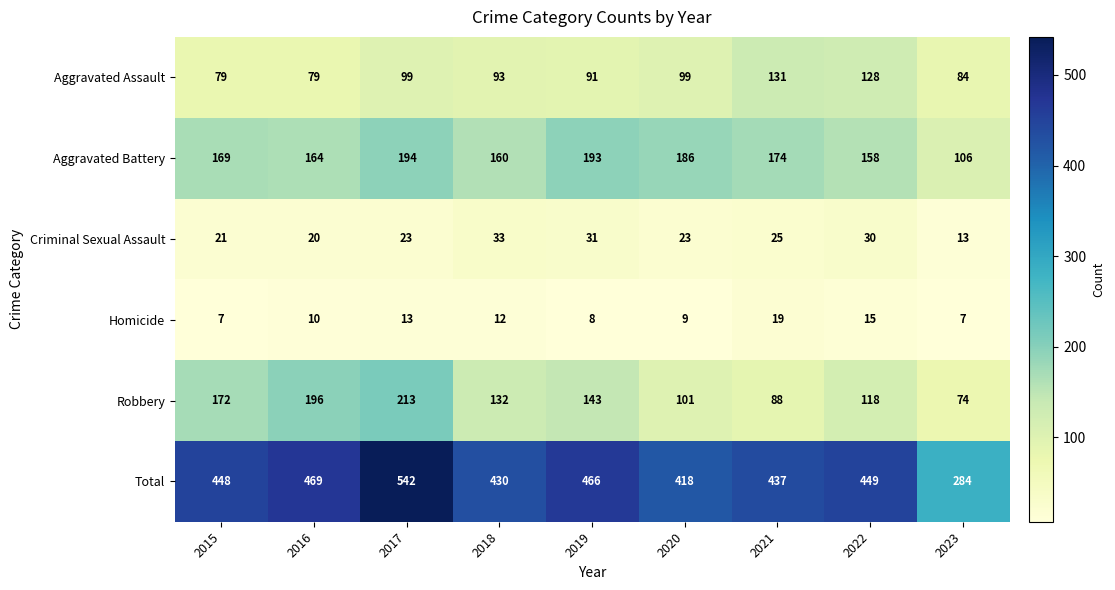

Where does the Robbery series first go above 132?

2015